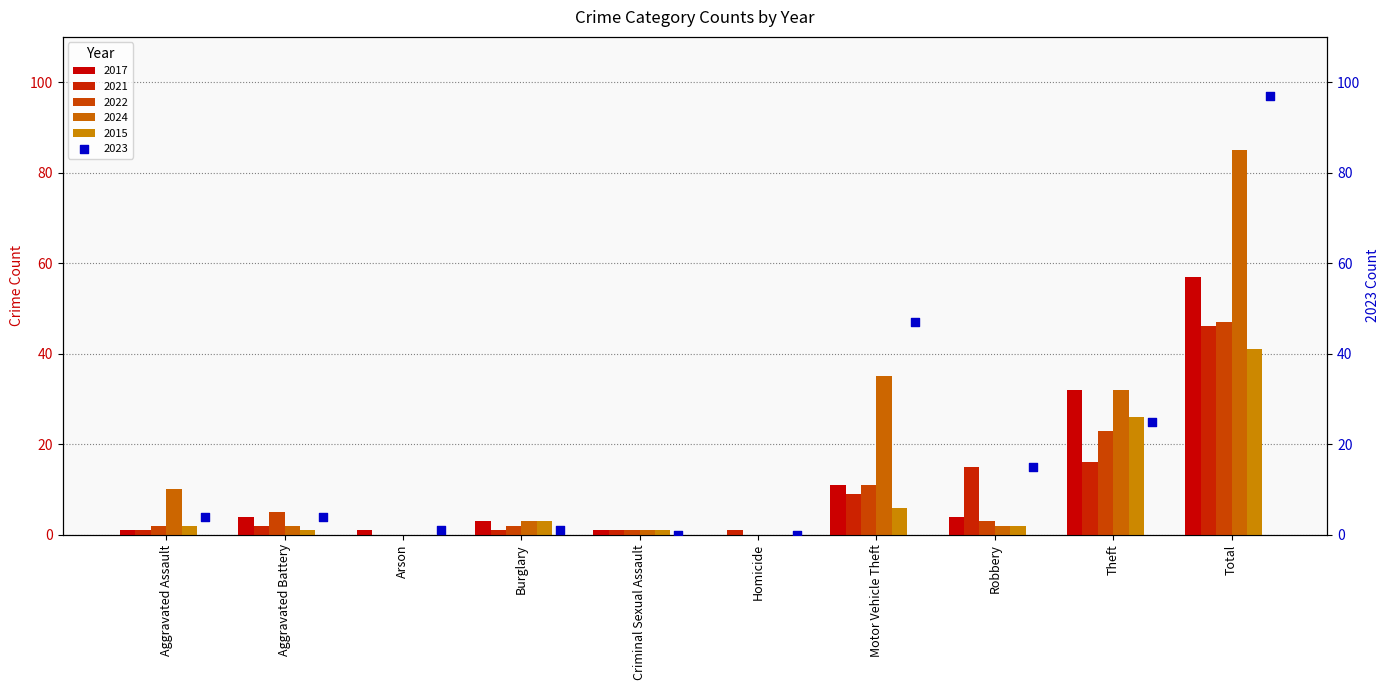

What are all the series names shown in the legend?

2017, 2021, 2022, 2024, 2015, 2023